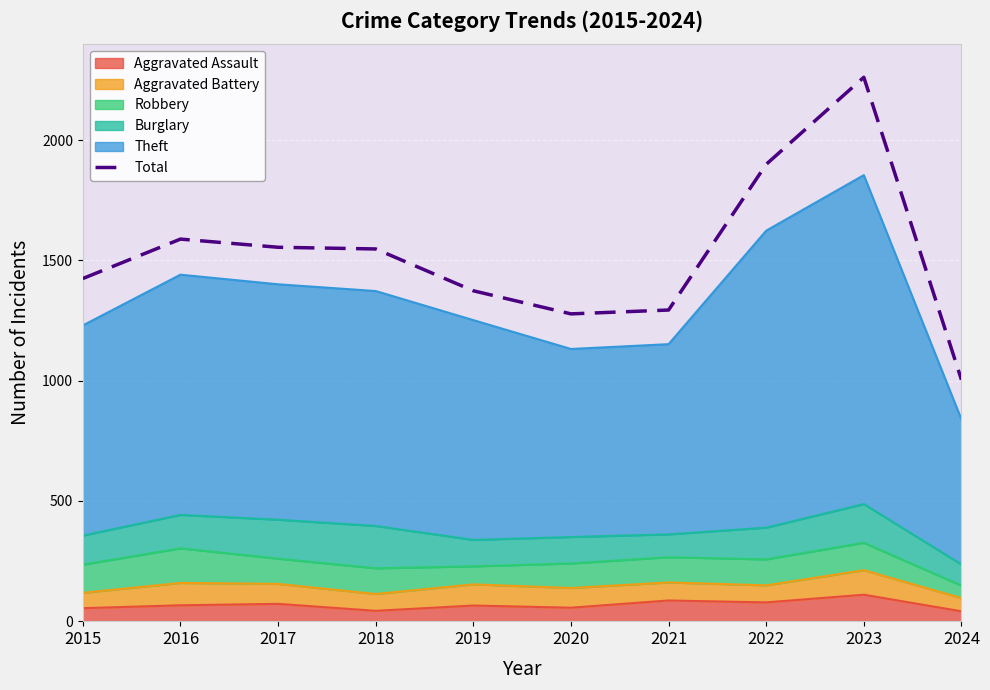

What value does the data have at 2018, to the nearest 100?

1500